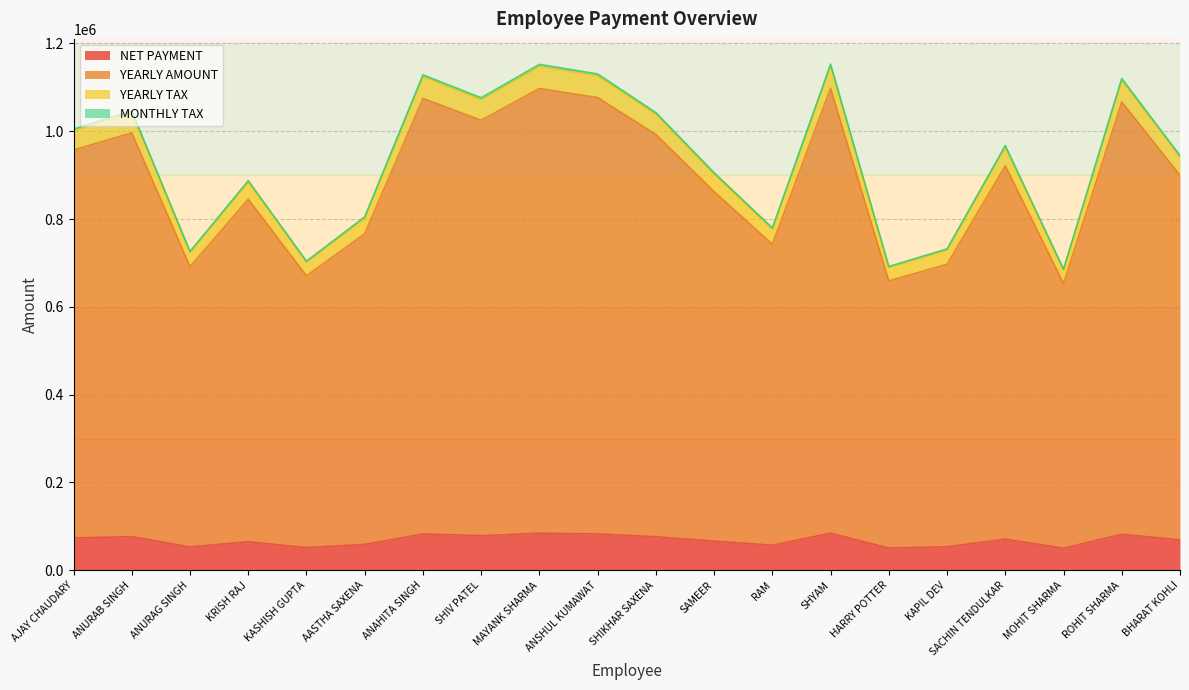

What value does the NET PAYMENT series have at AASTHA SAXENA?

58972.0